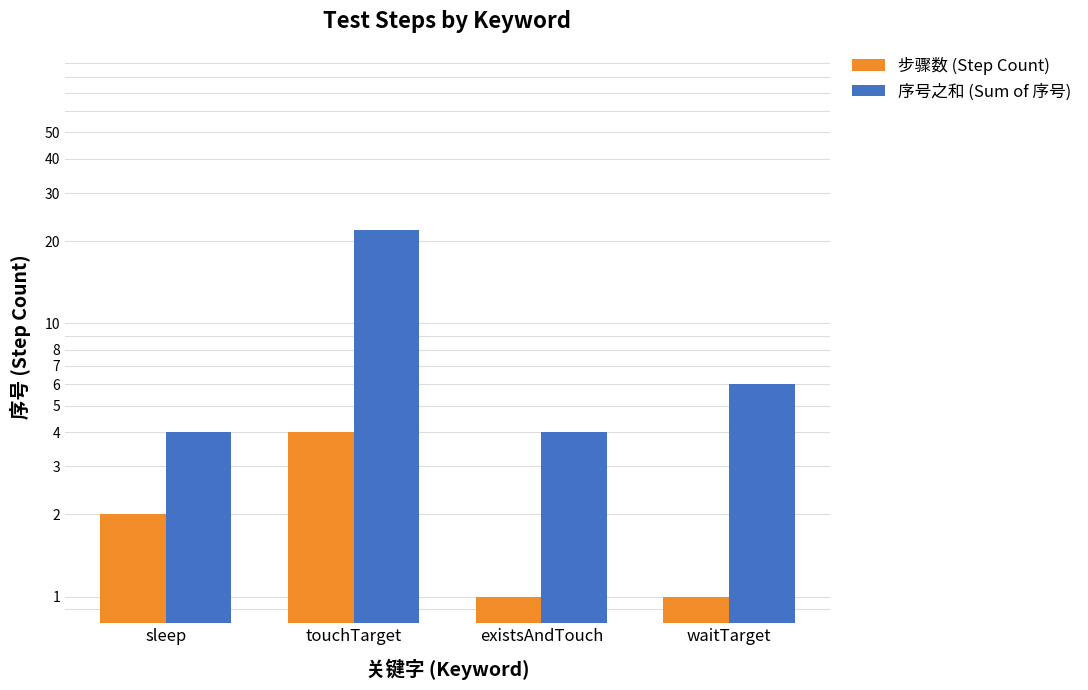

What is the greatest value displayed?

22